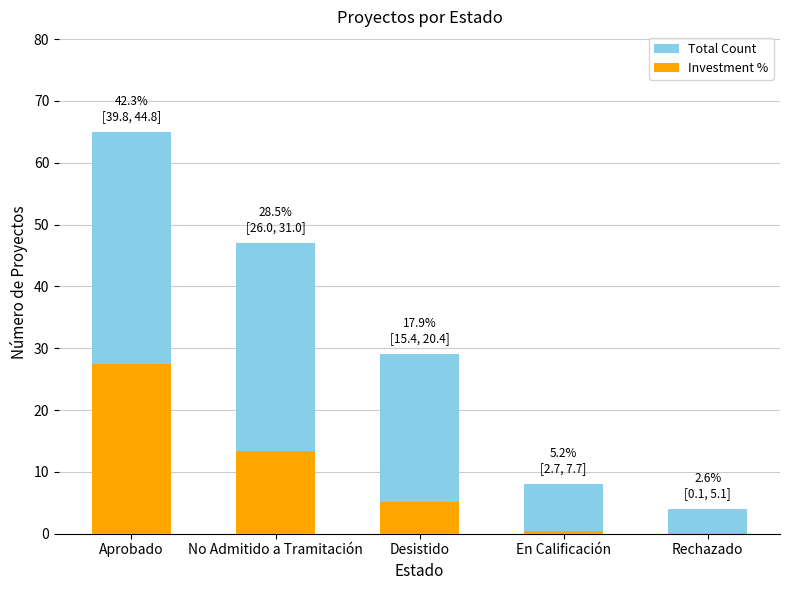

Count the number of data series in this chart.

2